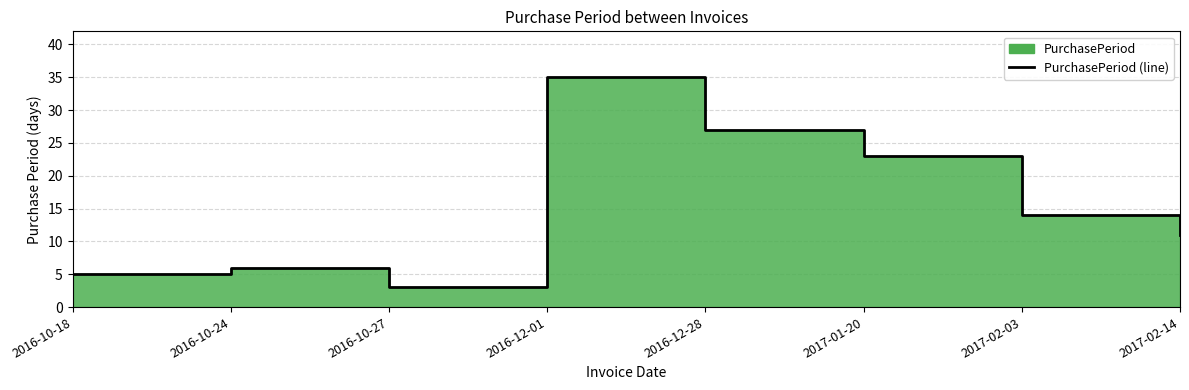

Rank the categories by value from highest to lowest.

2016-12-01, 2016-12-28, 2017-01-20, 2017-02-03, 2017-02-14, 2016-10-24, 2016-10-18, 2016-10-27